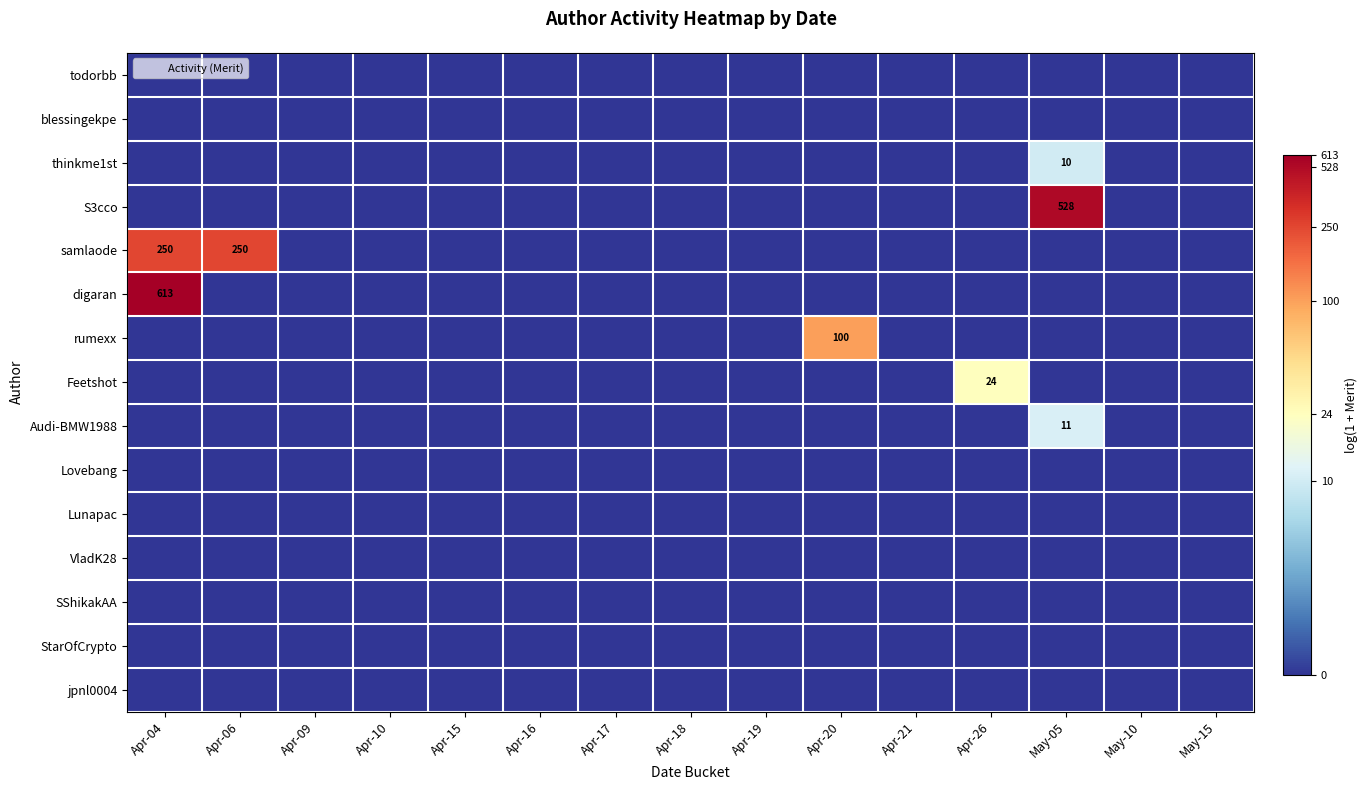

Which category has the lowest value in the Audi-BMW1988 series?

Apr-04